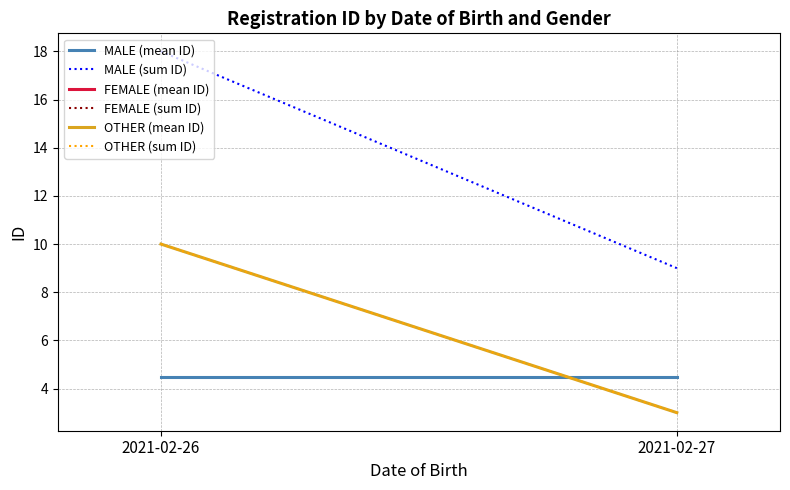

How many lines are shown in the chart?

6